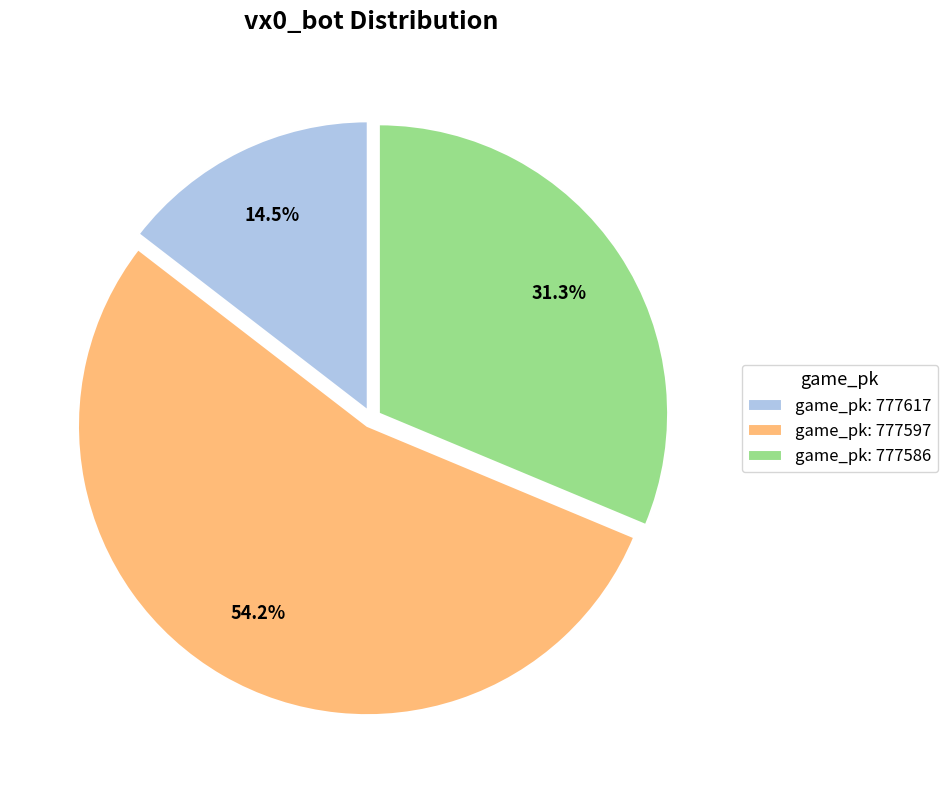

Rank the categories by value from lowest to highest.

game_pk: 777617, game_pk: 777586, game_pk: 777597